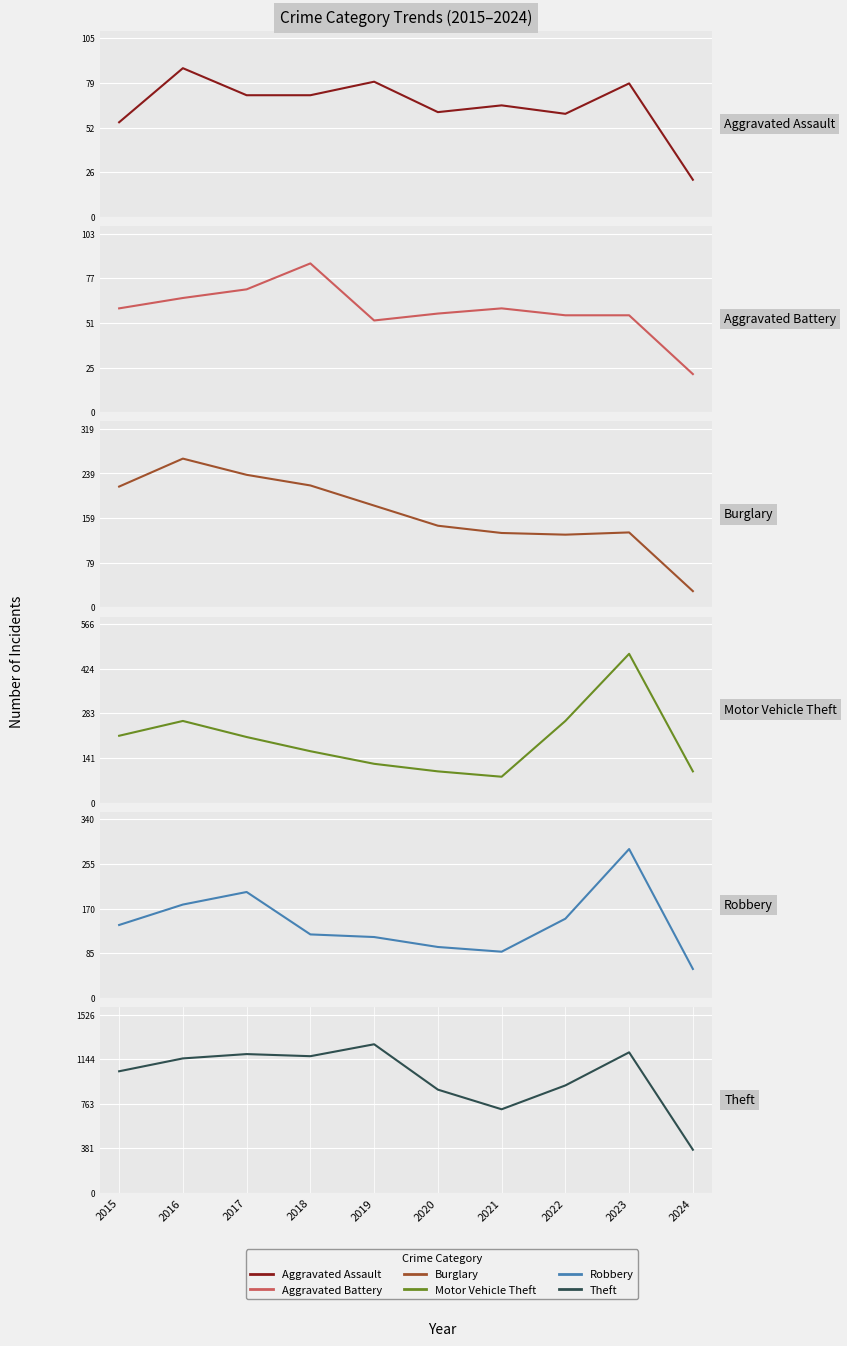

What are all the series names shown in the legend?

Aggravated Assault, Aggravated Battery, Burglary, Motor Vehicle Theft, Robbery, Theft